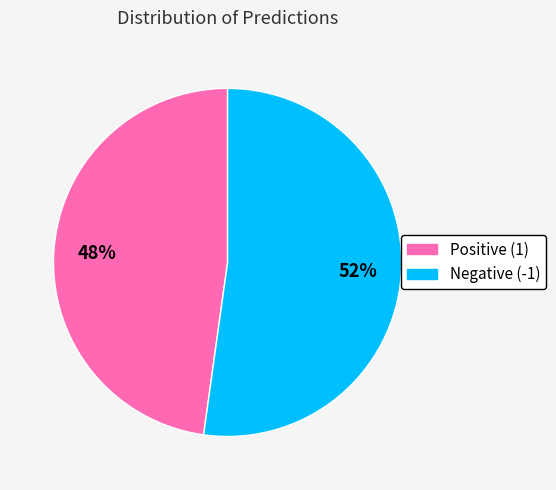

To the nearest percent, what is the difference between the largest and smallest slice percentages?

4%